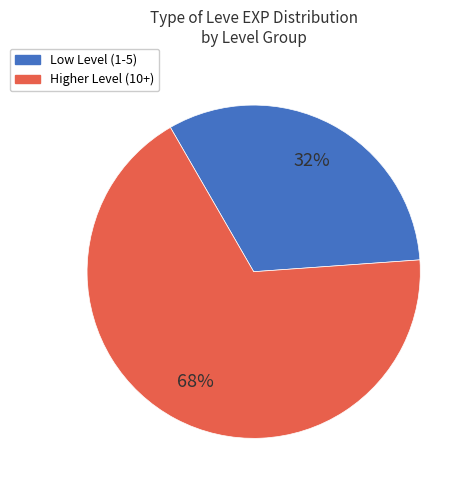

Does any single category account for the majority?

Yes